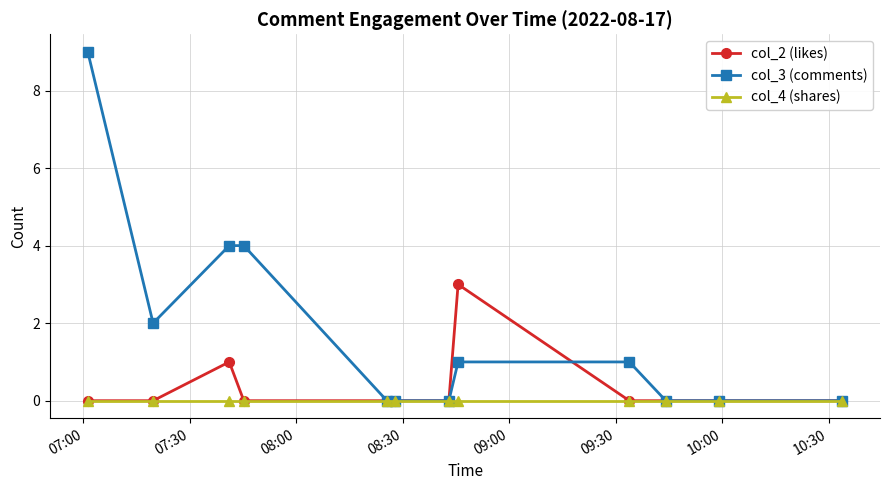

Rank the series by their average value, from lowest to highest.

col_4 (shares), col_2 (likes), col_3 (comments)